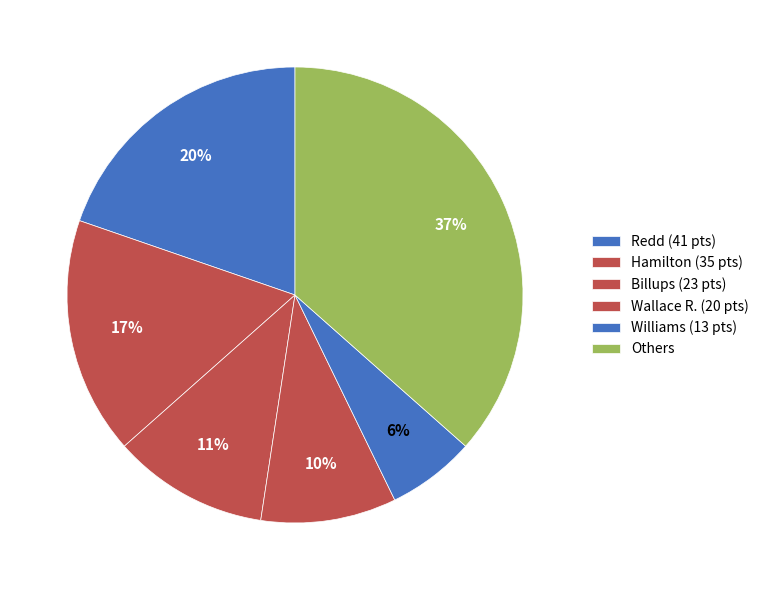

Is there any slice that represents more than half of the pie?

No